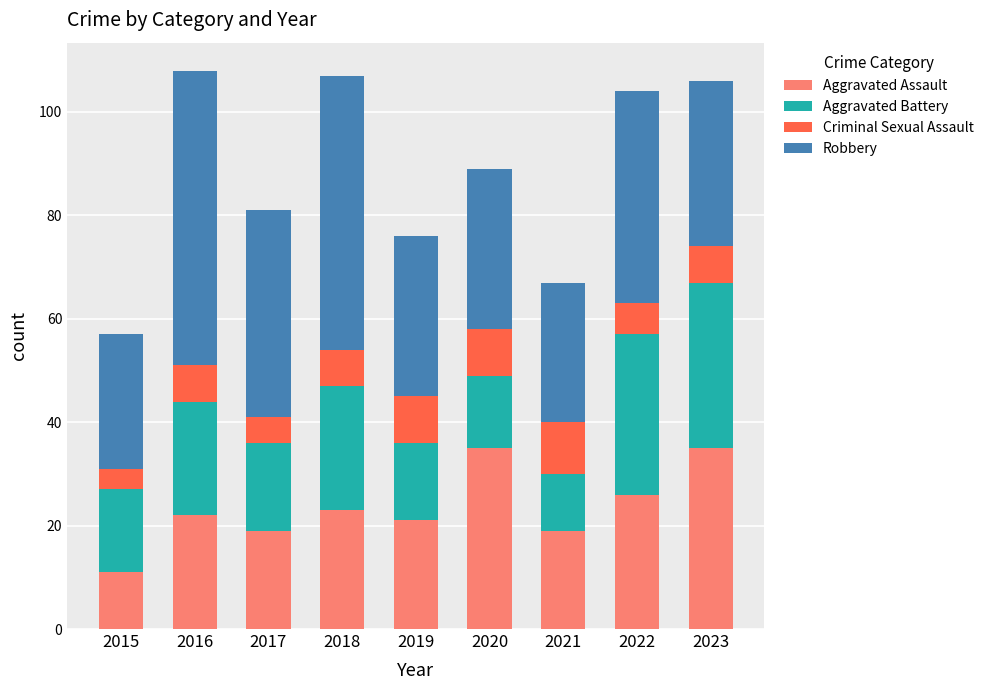

Are the bars horizontal?

No